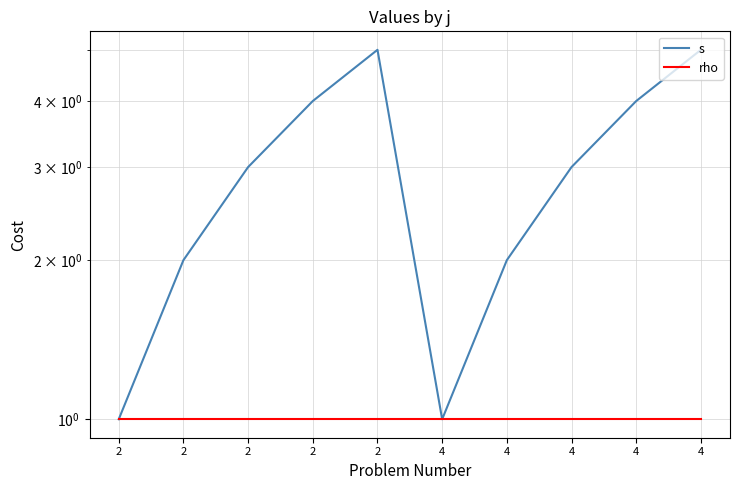

True or false: s and rho cross at least once.

False